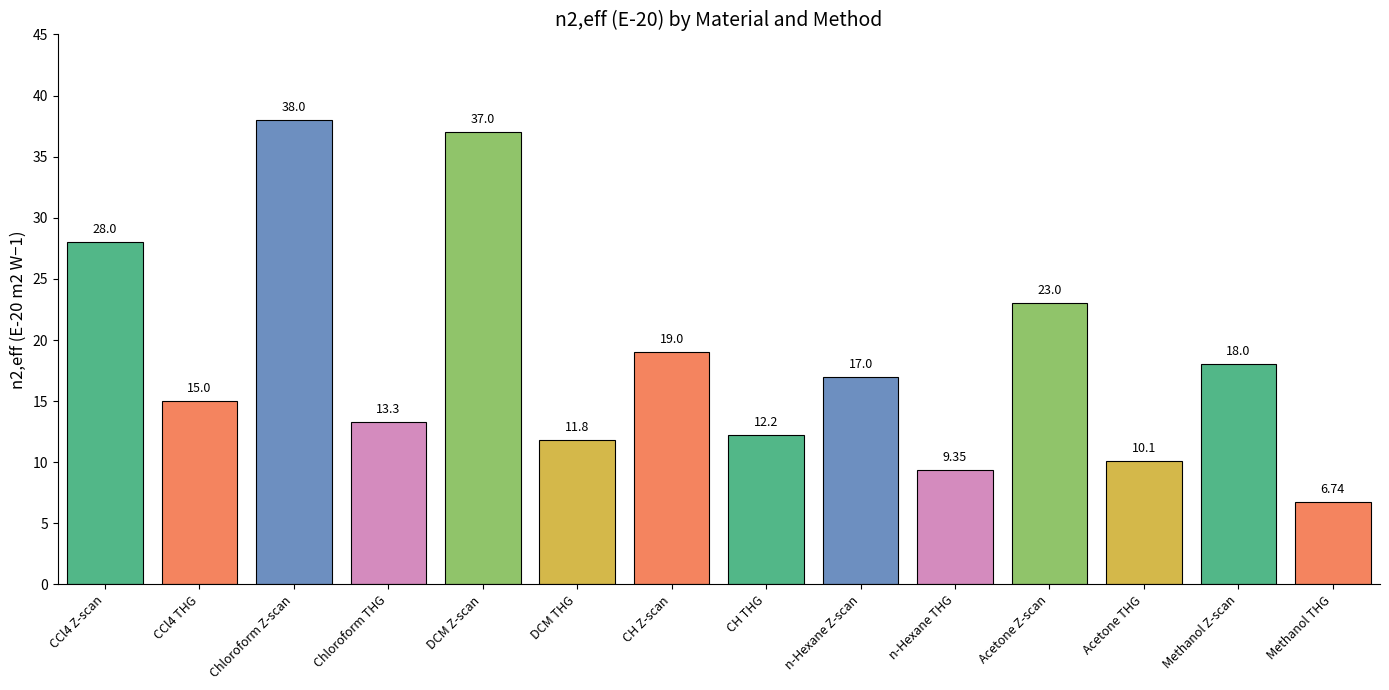

At which category does the chart reach its peak across all series?

Chloroform Z-scan